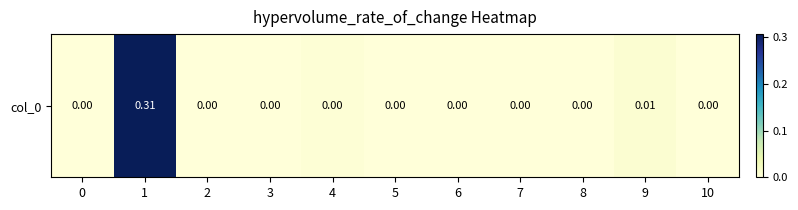

How many distinct data groups are displayed?

1